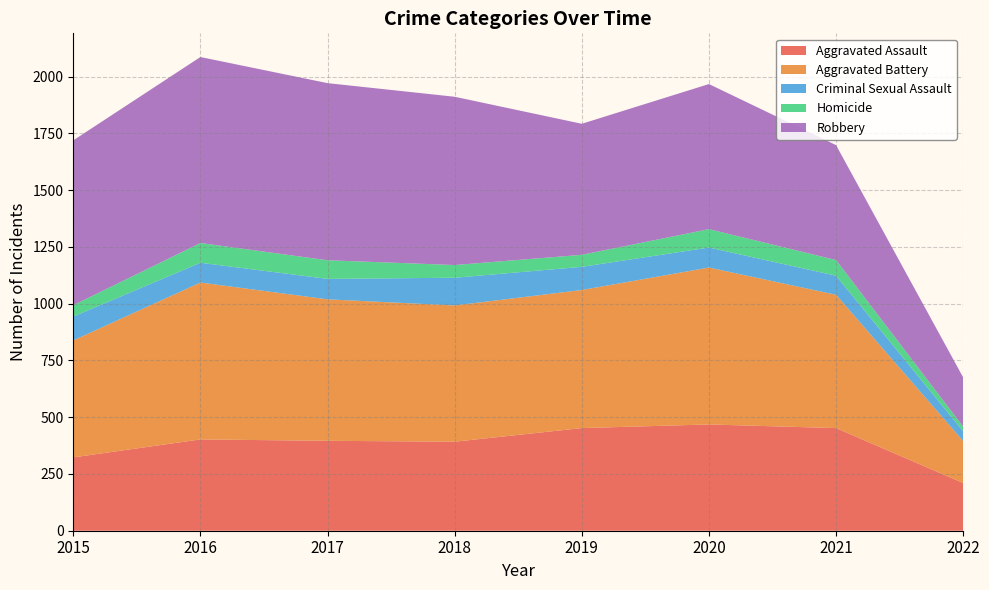

Reading left to right, extract all data points from this chart.

Aggravated Assault: 2015=323	2016=402	2017=396	2018=392	2019=452	2020=468	2021=452	2022=210
Aggravated Battery: 2015=515	2016=691	2017=623	2018=600	2019=608	2020=691	2021=587	2022=185
Criminal Sexual Assault: 2015=105	2016=87	2017=90	2018=122	2019=102	2020=88	2021=84	2022=43
Homicide: 2015=50	2016=87	2017=82	2018=56	2019=53	2020=81	2021=69	2022=20
Robbery: 2015=726	2016=819	2017=780	2018=741	2019=577	2020=639	2021=506	2022=217